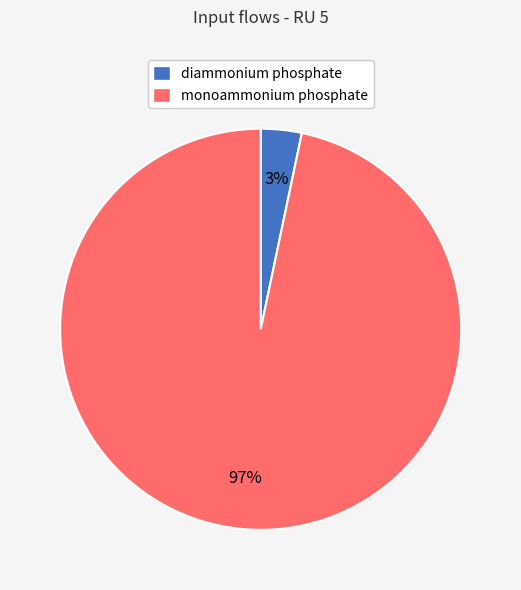

What percentage is the monoammonium phosphate slice, to the nearest percent?

97%